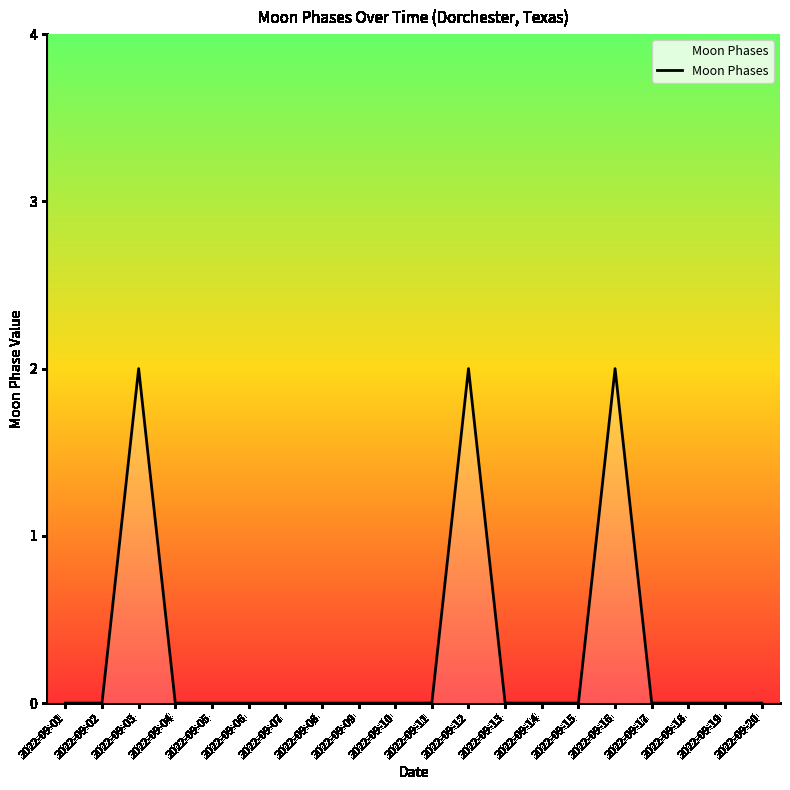

The chart shows a value of 0 at 2022-09-05. True or false?

True